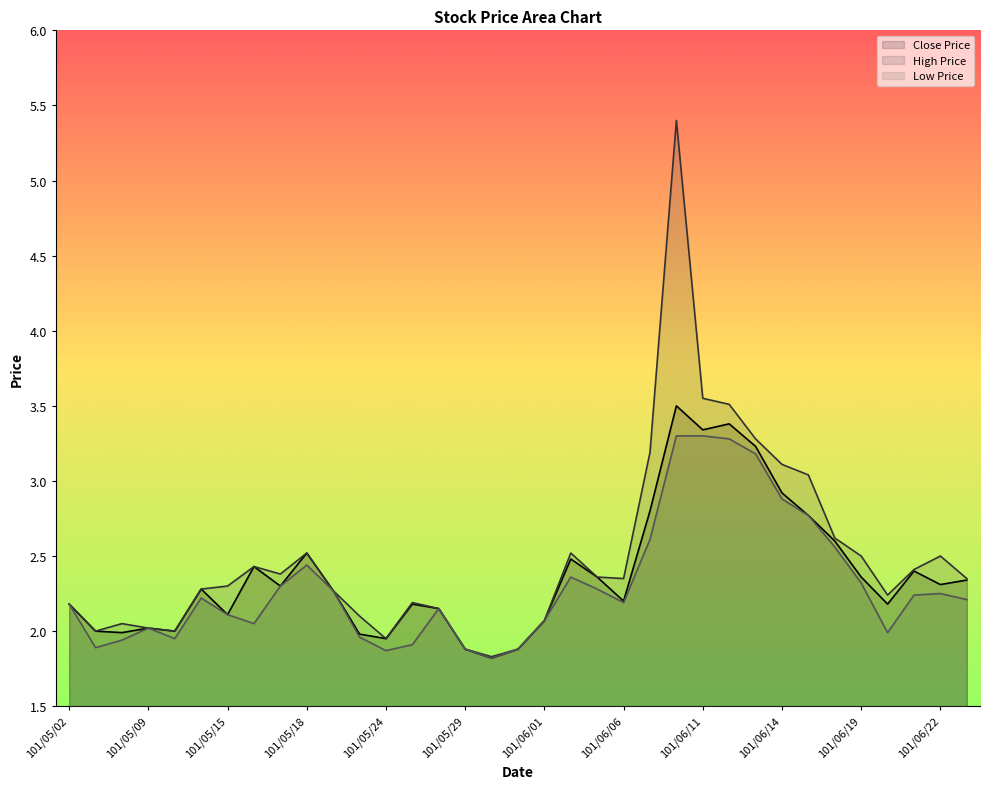

Is the value of Low Price at 101/05/30 greater than the value of Close Price at 101/05/16?

No